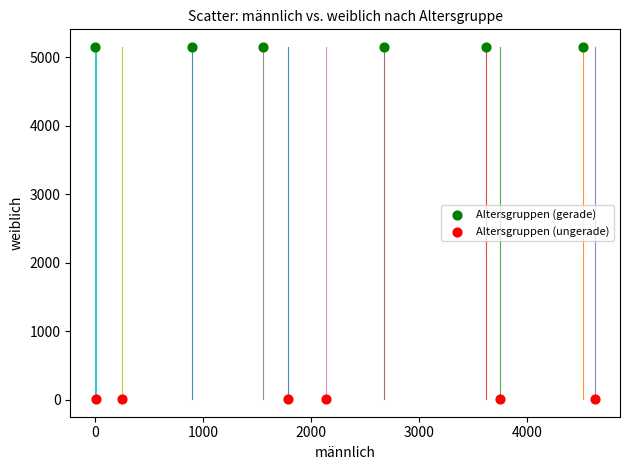

Which series reaches the minimum Y coordinate?

Altersgruppen (ungerade)